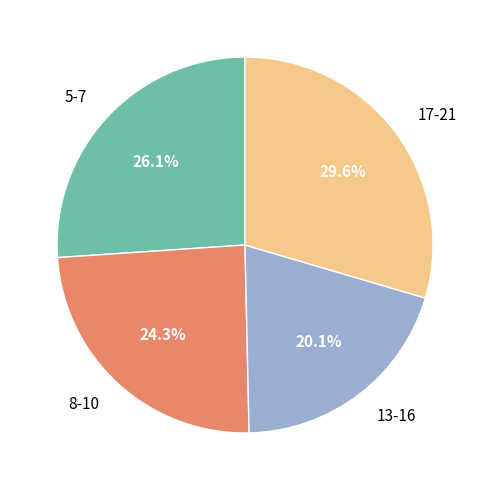

Rank the categories by value from lowest to highest.

13-16, 8-10, 5-7, 17-21